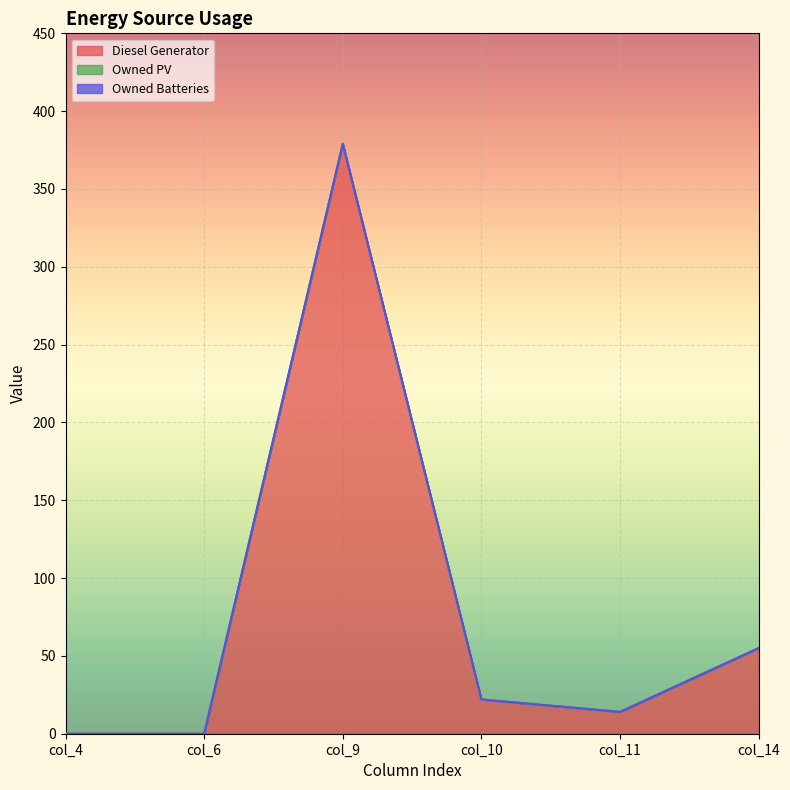

True or false: Owned PV and Owned Batteries intersect in this chart.

False